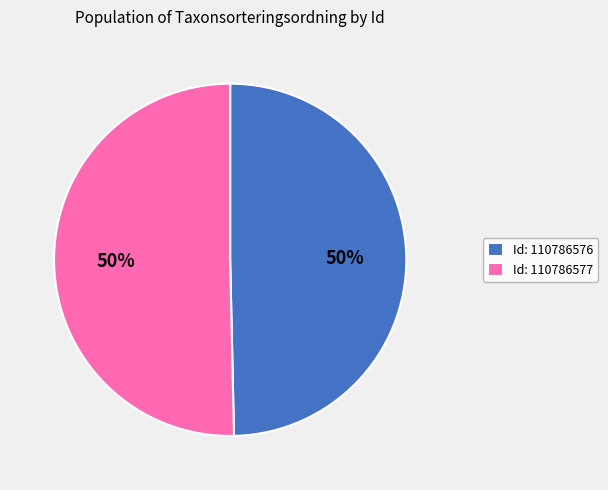

Approximately how many times larger is the value at Id: 110786577 compared to Id: 110786576?

1.0